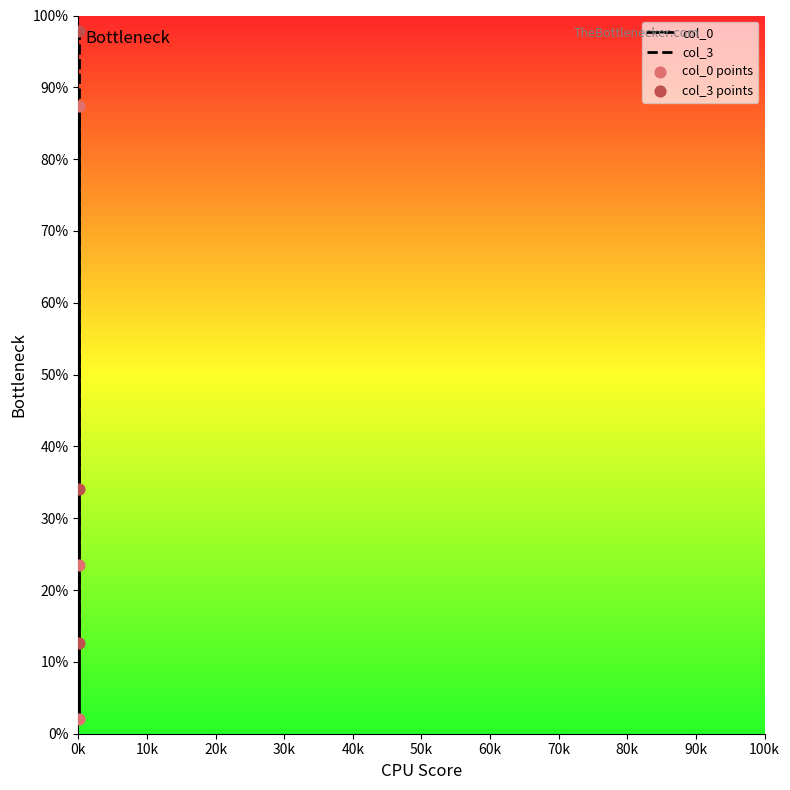

Which series has the largest total across all categories?

col_3